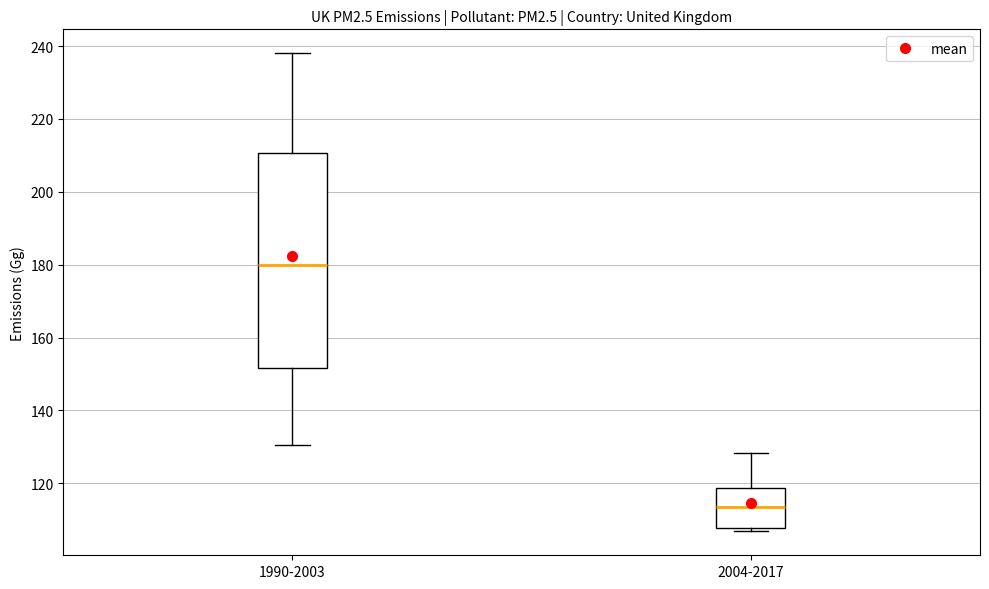

Reading left to right, read every box against the y-axis: the position of its median line, the range the box covers, and the ends of its whiskers. The values are not printed on the chart, so give them approximately, as read against the axis.

1990-2003: median 180, box 152 to 210, whiskers 130 to 238
2004-2017: median 114, box 108 to 118, whiskers 106 to 128